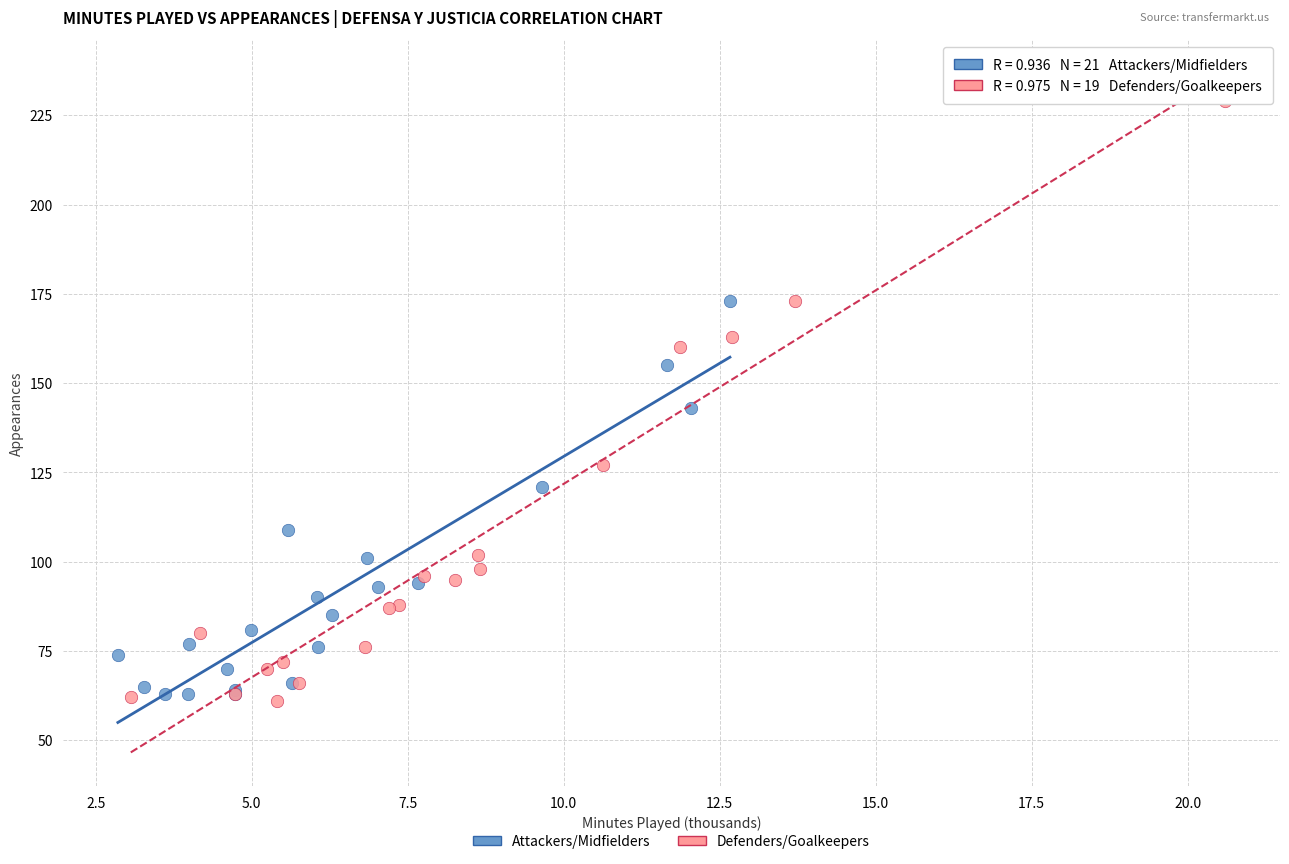

Which series reaches the minimum Y coordinate?

Defenders/Goalkeepers